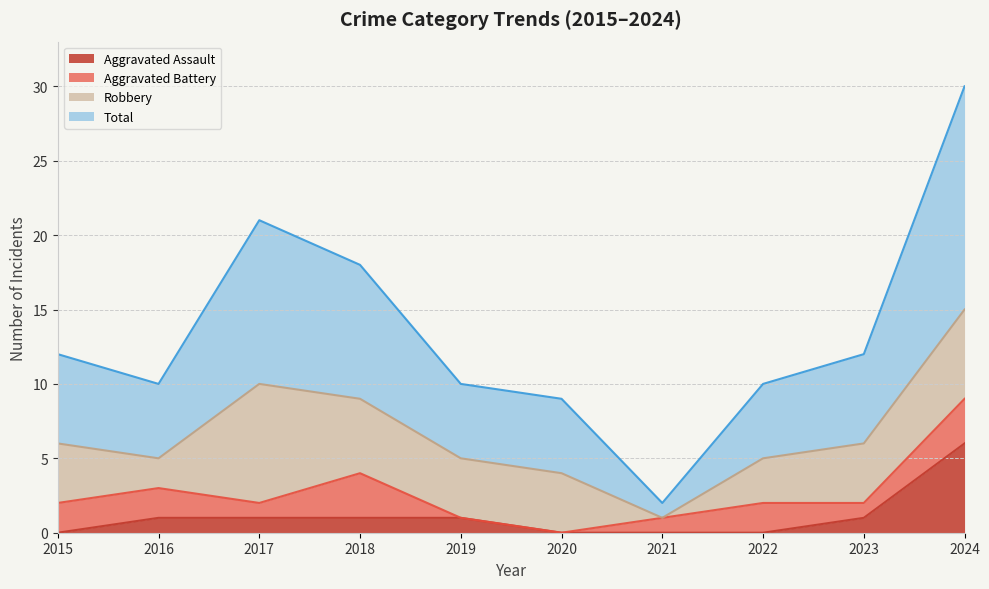

What is the approximate value of Total at 2017, to the nearest 10?

20